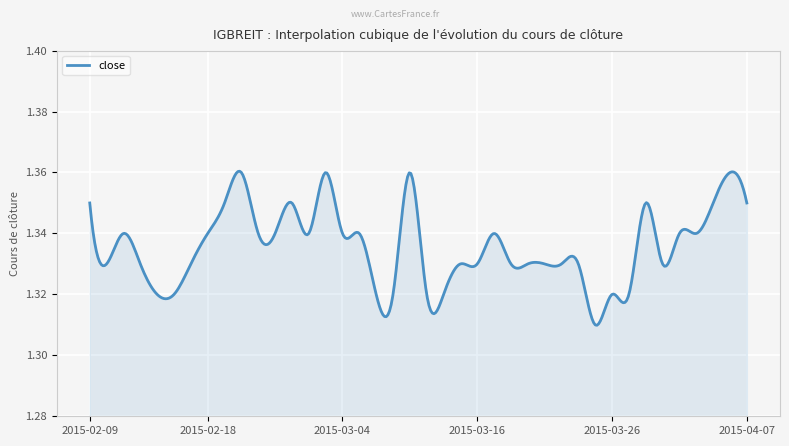

Rank the categories by value from highest to lowest.

2015-02-24, 2015-03-03, 2015-03-10, 2015-04-06, 2015-02-09, 2015-02-23, 2015-02-27, 2015-03-30, 2015-04-03, 2015-04-07, 2015-02-11, 2015-02-18, 2015-02-25, 2015-02-26, 2015-03-02, 2015-03-04, 2015-03-05, 2015-03-17, 2015-04-01, 2015-04-02, 2015-02-10, 2015-02-12, 2015-02-17, 2015-03-13, 2015-03-16, 2015-03-18, 2015-03-19, 2015-03-20, 2015-03-23, 2015-03-24, 2015-03-31, 2015-02-13, 2015-02-16, 2015-03-06, 2015-03-09, 2015-03-11, 2015-03-12, 2015-03-26, 2015-03-27, 2015-03-25